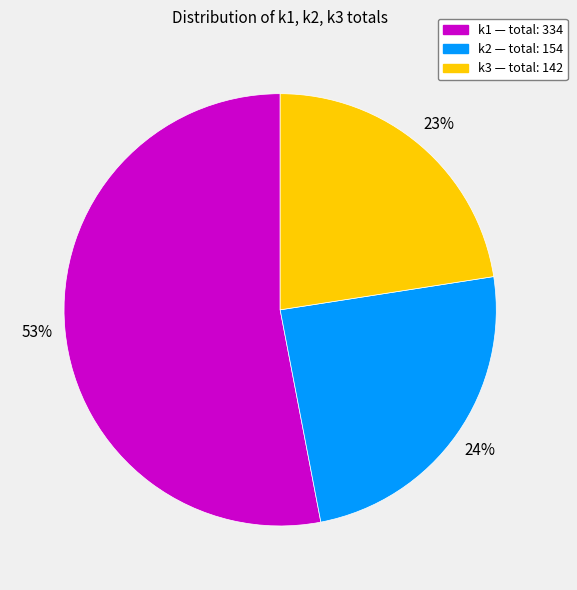

Rank the categories by value from highest to lowest.

k1, k2, k3